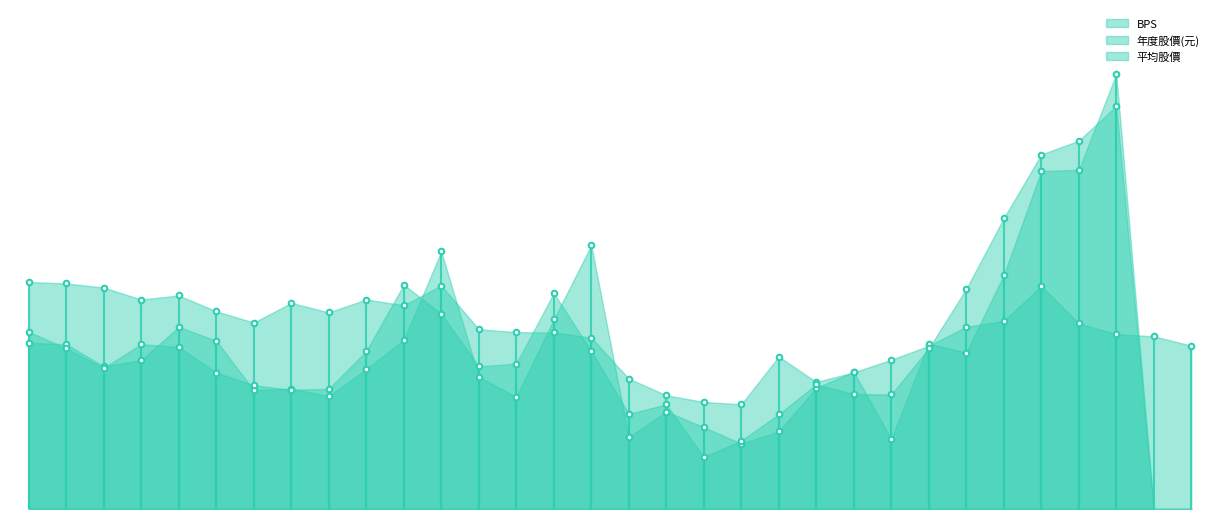

What position from the right is 2010?

18